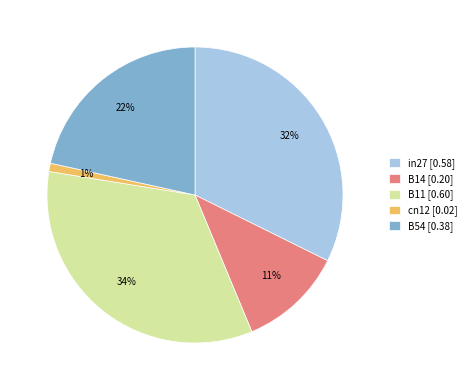

Is the sum of B11 and B14 greater than half?

No